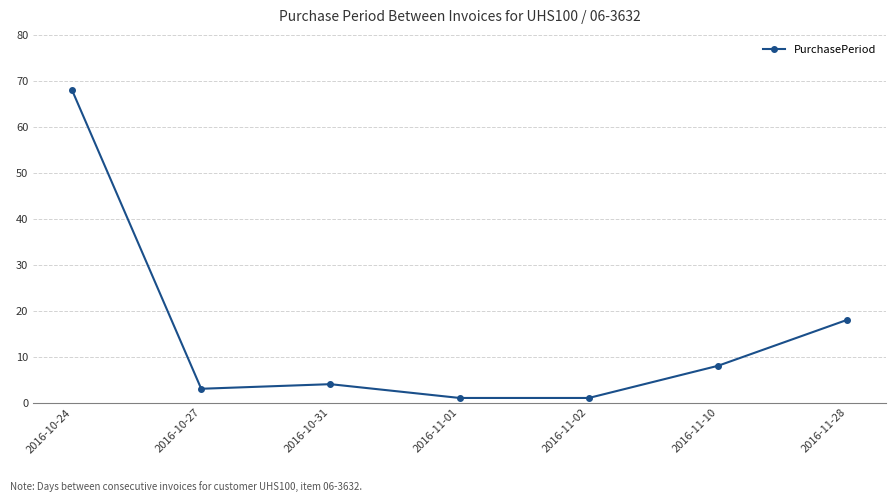

What is the value of the 7th point from the left?

18